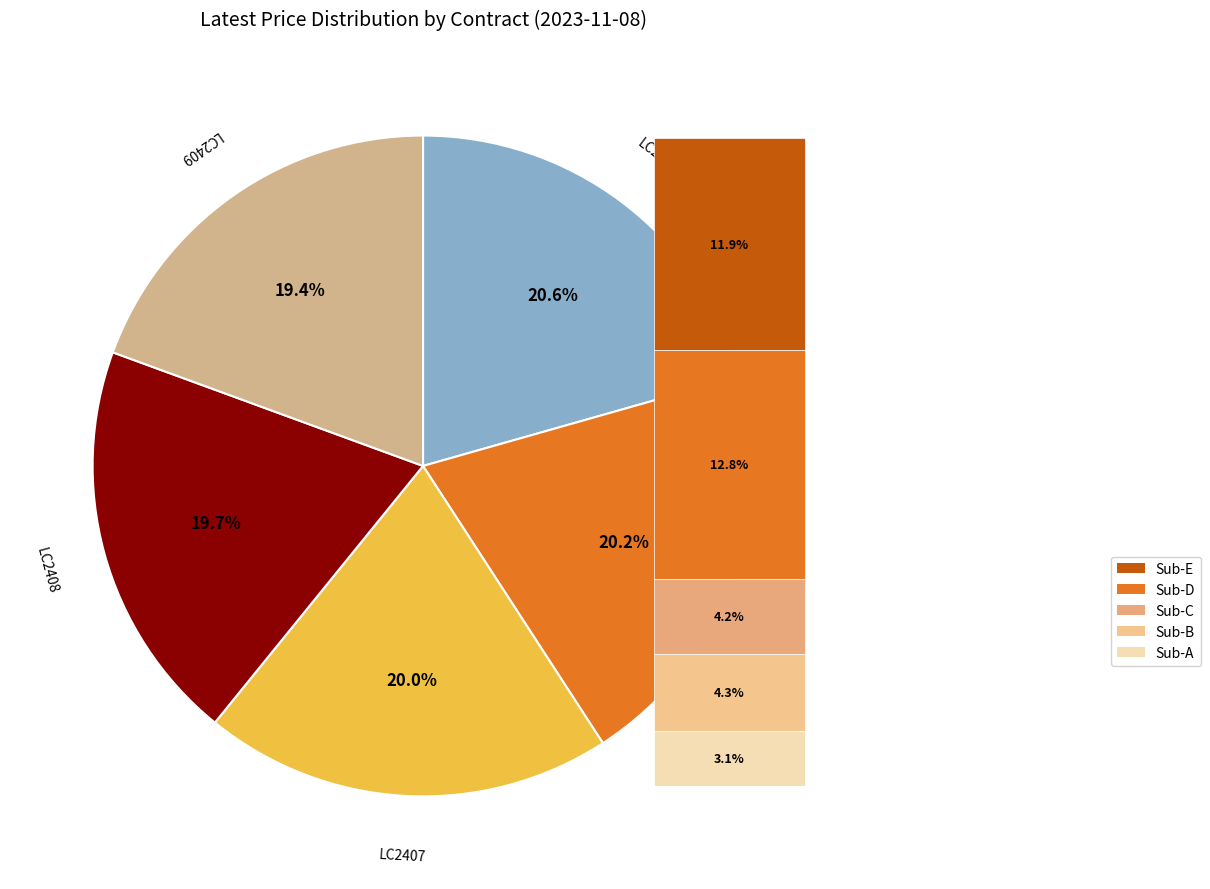

Is there a majority slice in this chart?

No